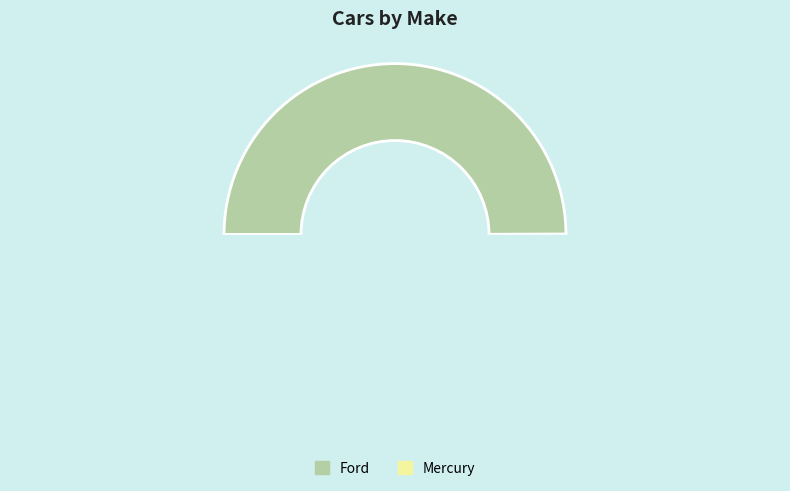

True or false: Ford accounts for 50% of the total.

True